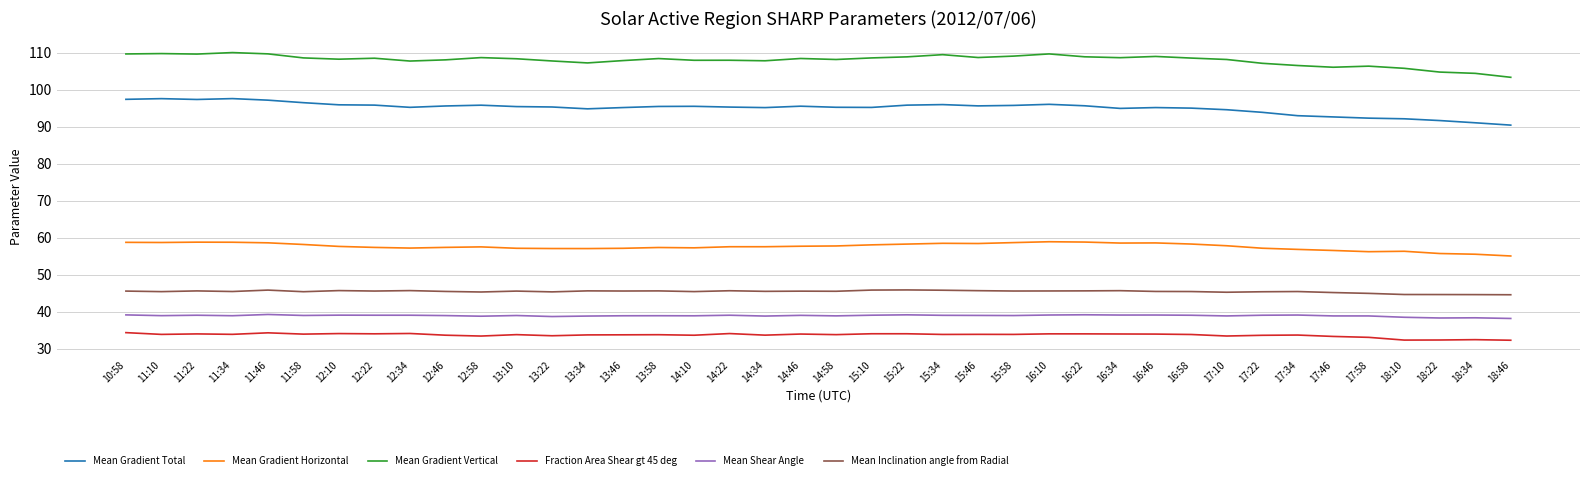

Which series has the largest range (max minus min)?

Mean Gradient Total